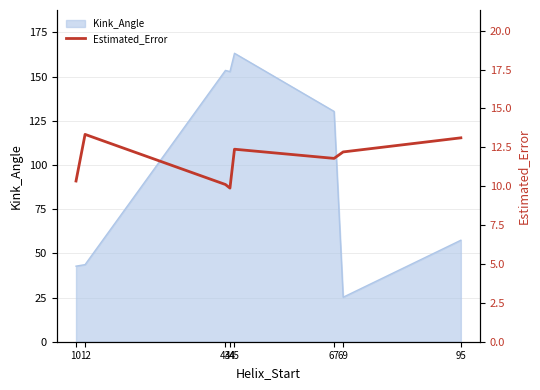

Which label corresponds to the smallest value in the chart?

44